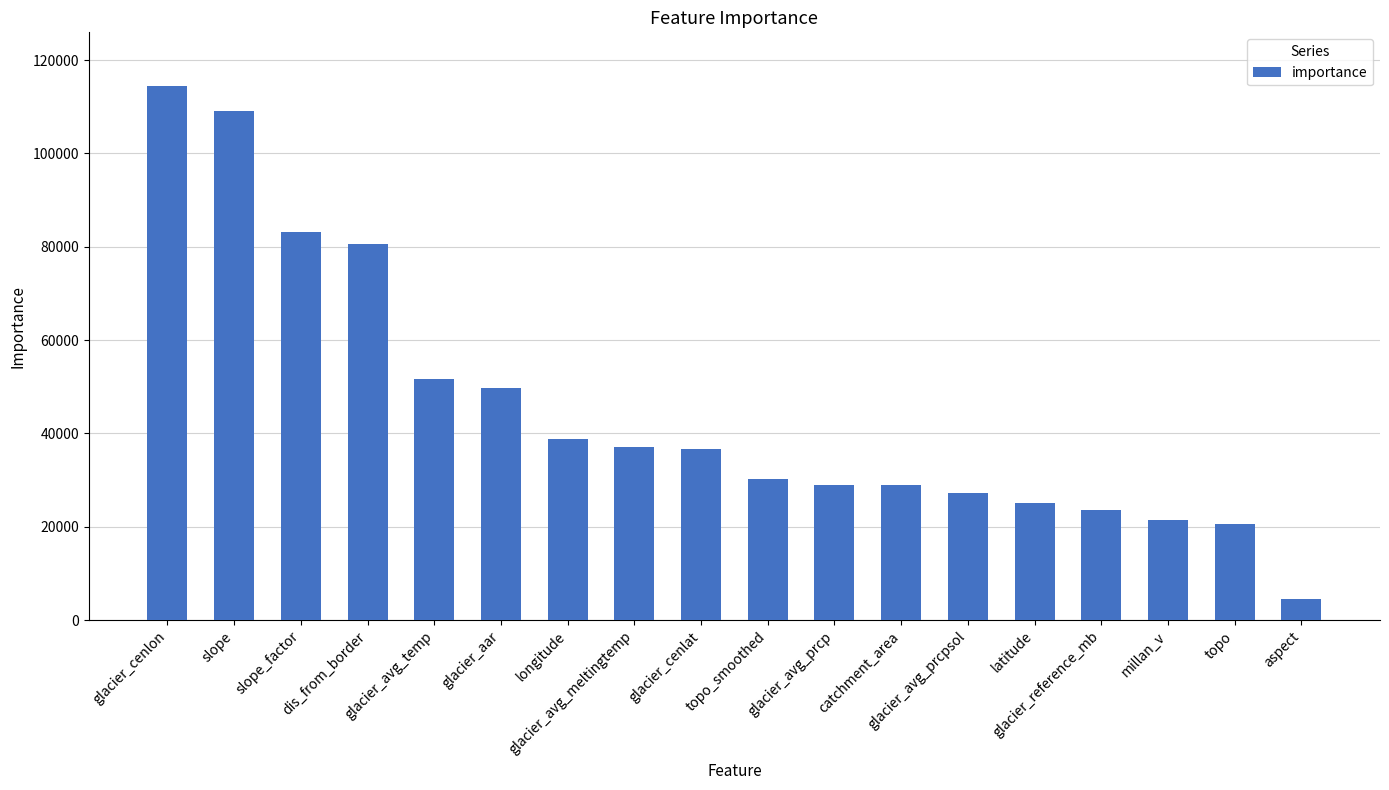

What is the value of the 10th bar from the left?

30246.7